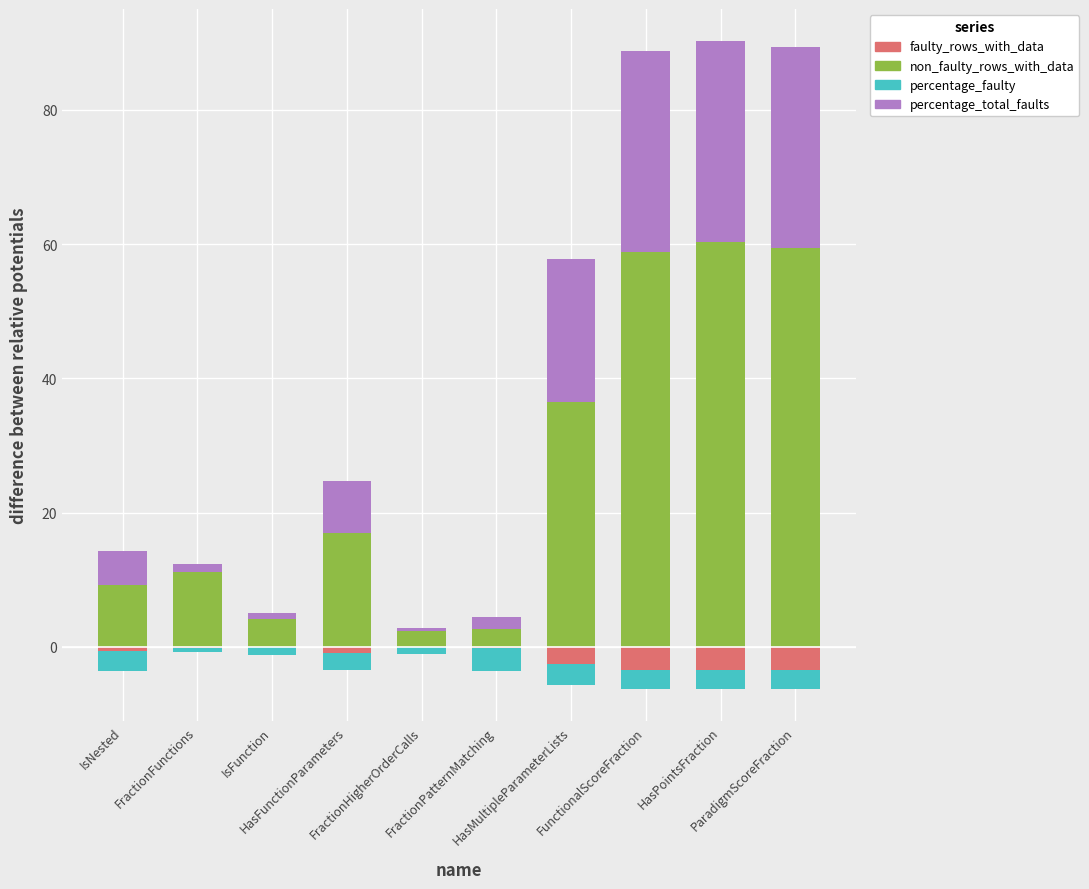

The percentage_faulty series shows -3.2 at HasMultipleParameterLists. True or false?

True